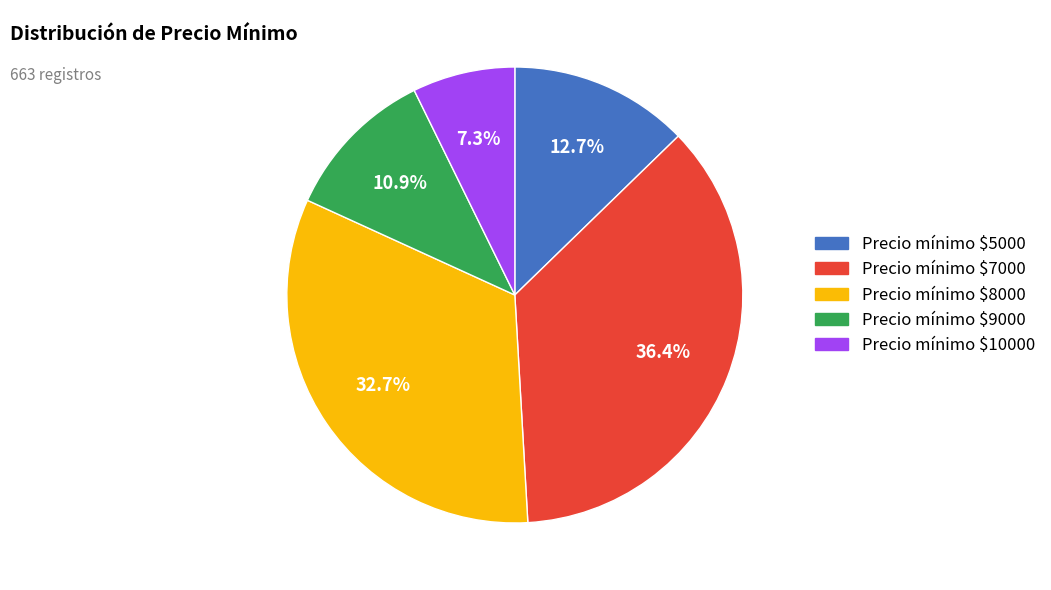

Does any single category account for the majority?

No